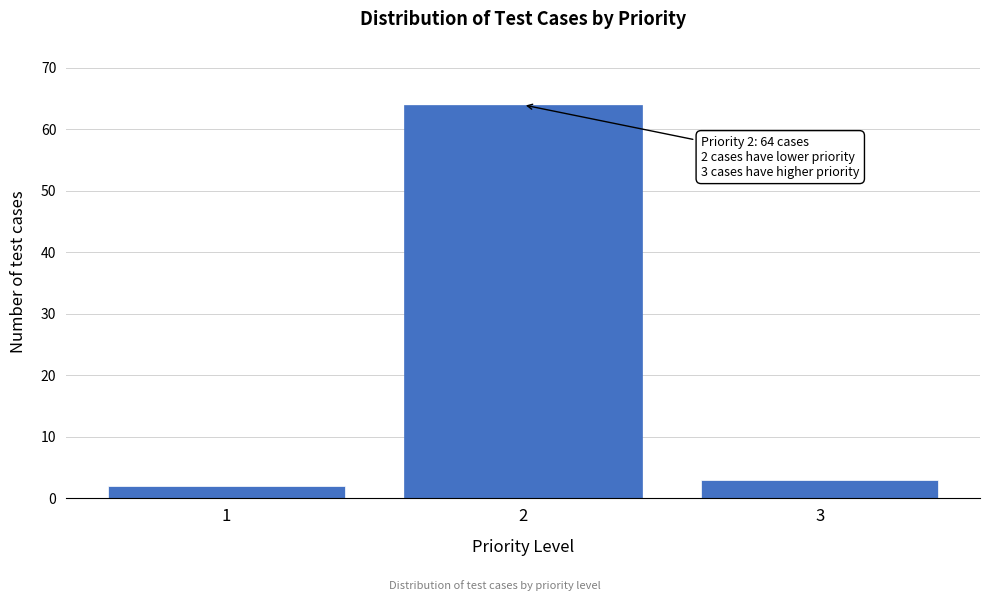

Reading left to right, transcribe all the data shown in this chart.

2	64	3